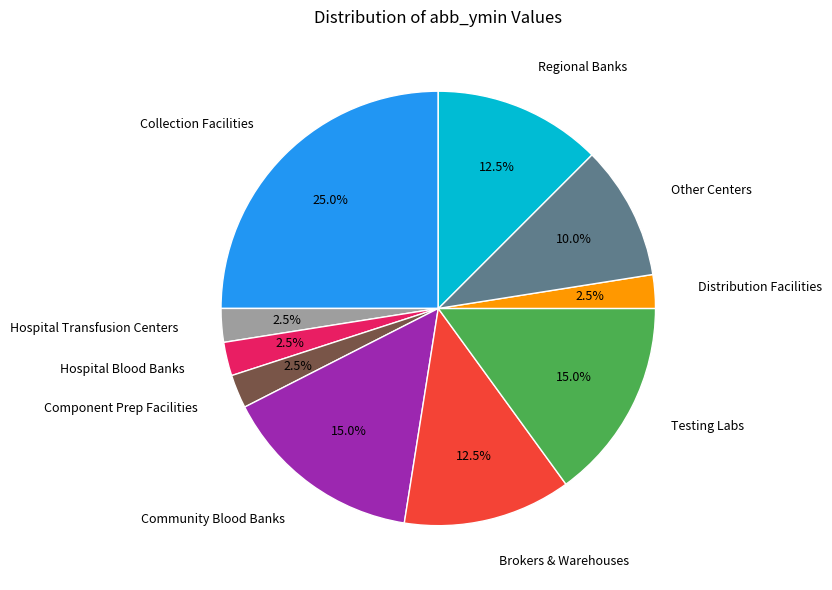

Count the number of slices in the pie.

10